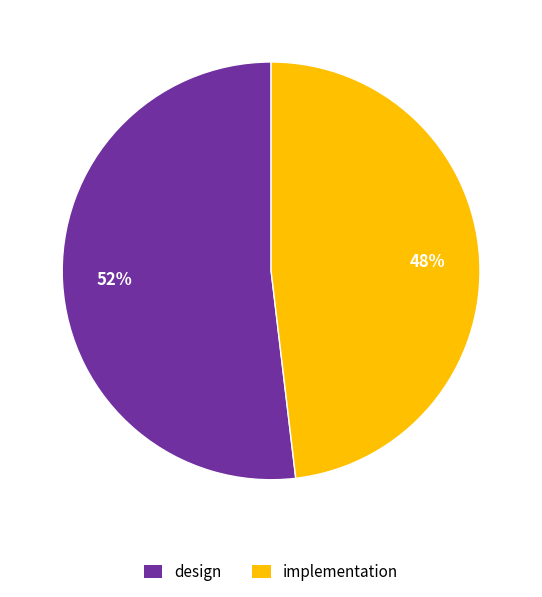

To the nearest percent, what portion does implementation represent?

48%